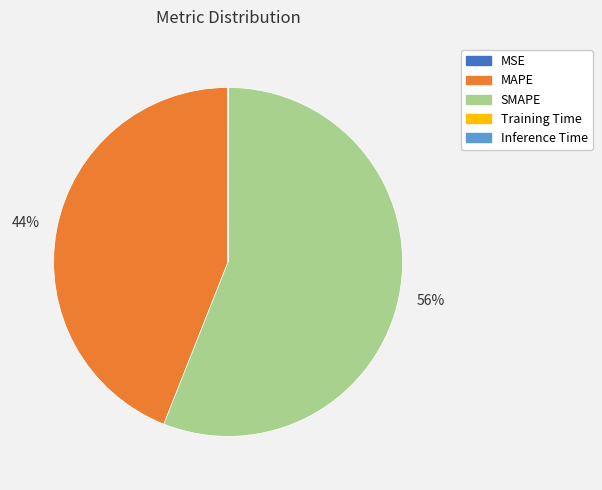

Does SMAPE account for over 50% of the chart?

Yes